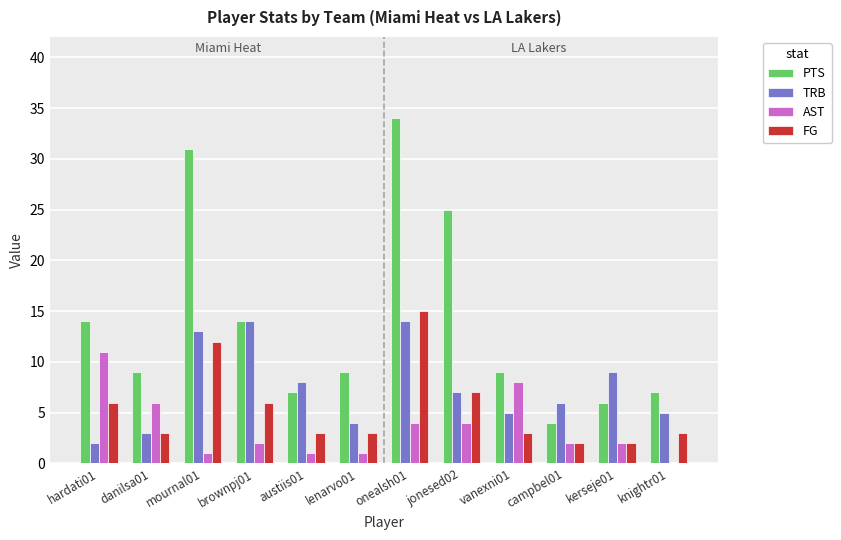

Is the value of AST at vanexni01 greater than the value of PTS at kerseje01?

Yes